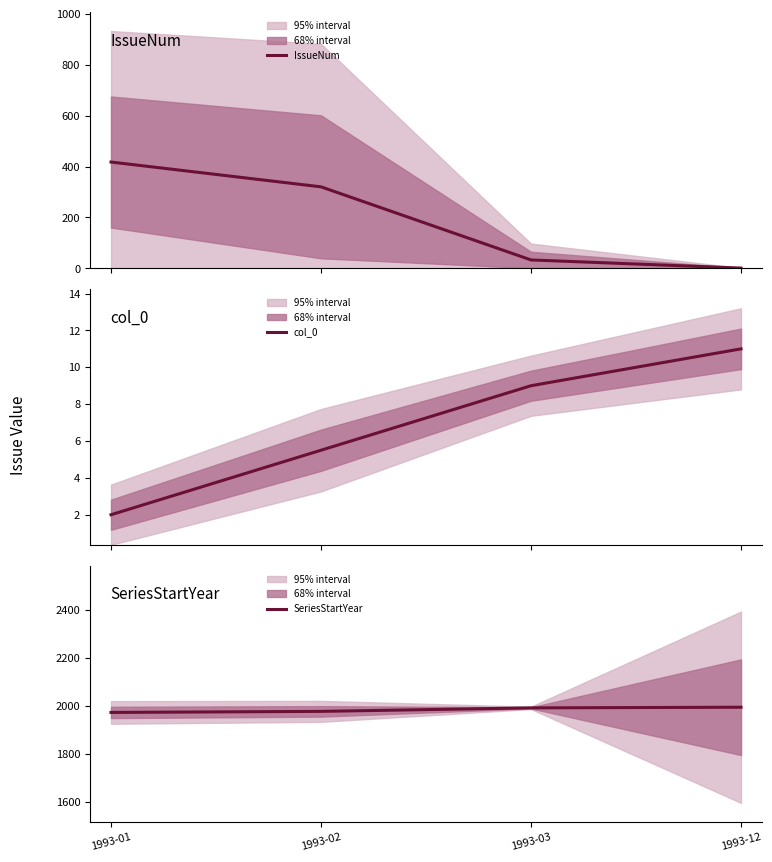

List the series in order of their peak value, highest first.

SeriesStartYear, IssueNum, col_0